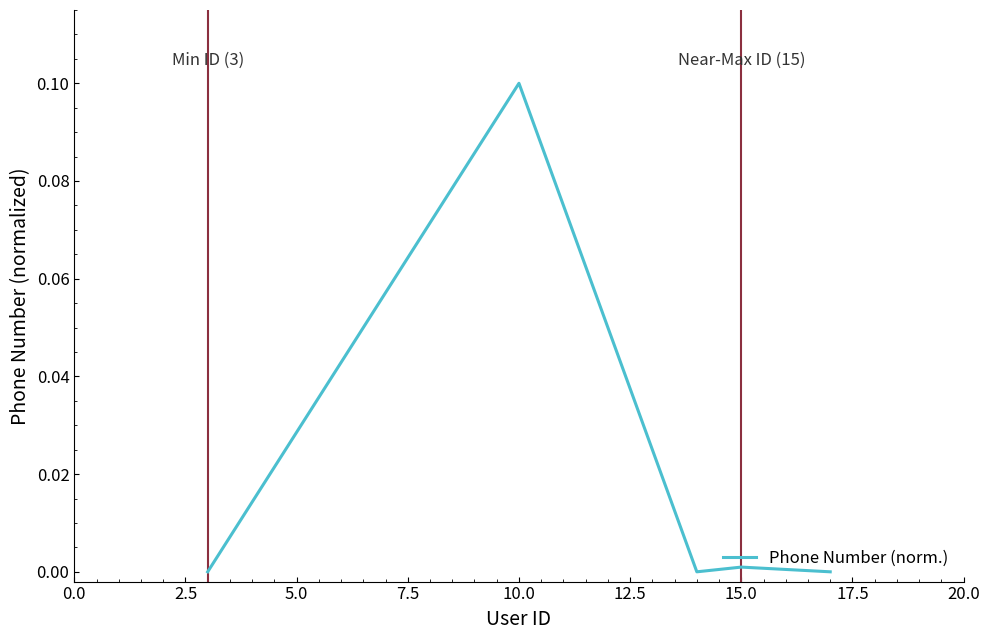

True or false: there are more than 0 points higher than both neighbors.

True